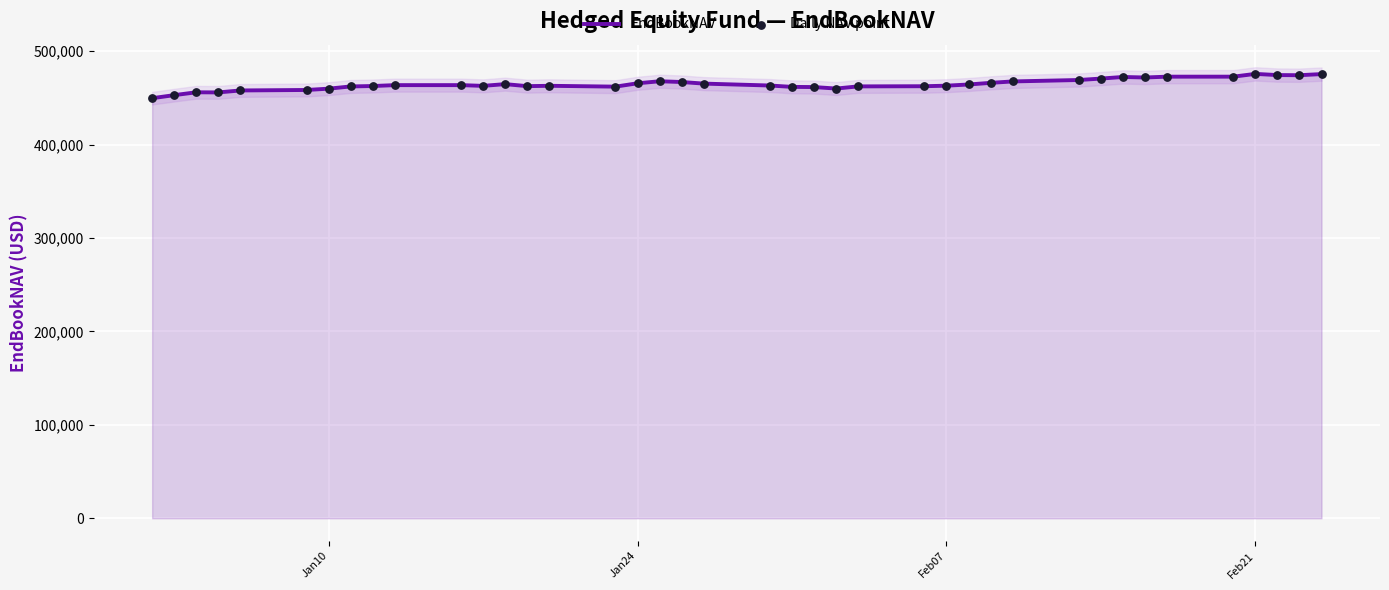

Is the value of Daily NAV point at 4 greater than the value of EndBookNAV at 38?

No